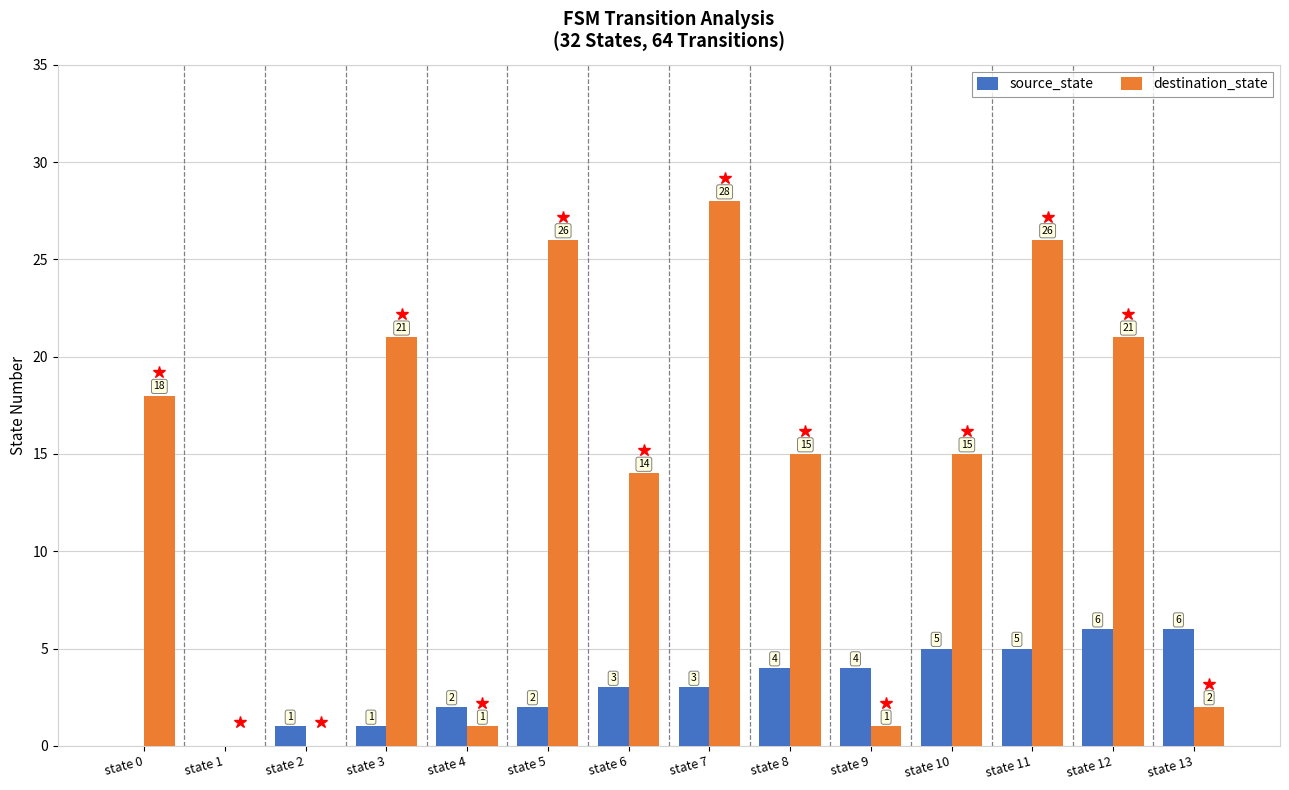

The destination_state series shows 14 at state 6. True or false?

True